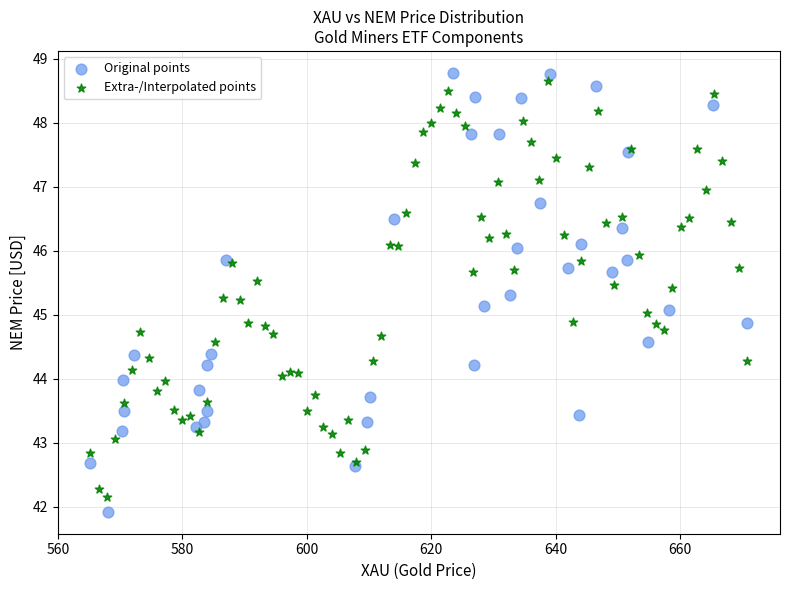

Which series has the widest spread of Y values?

Original points